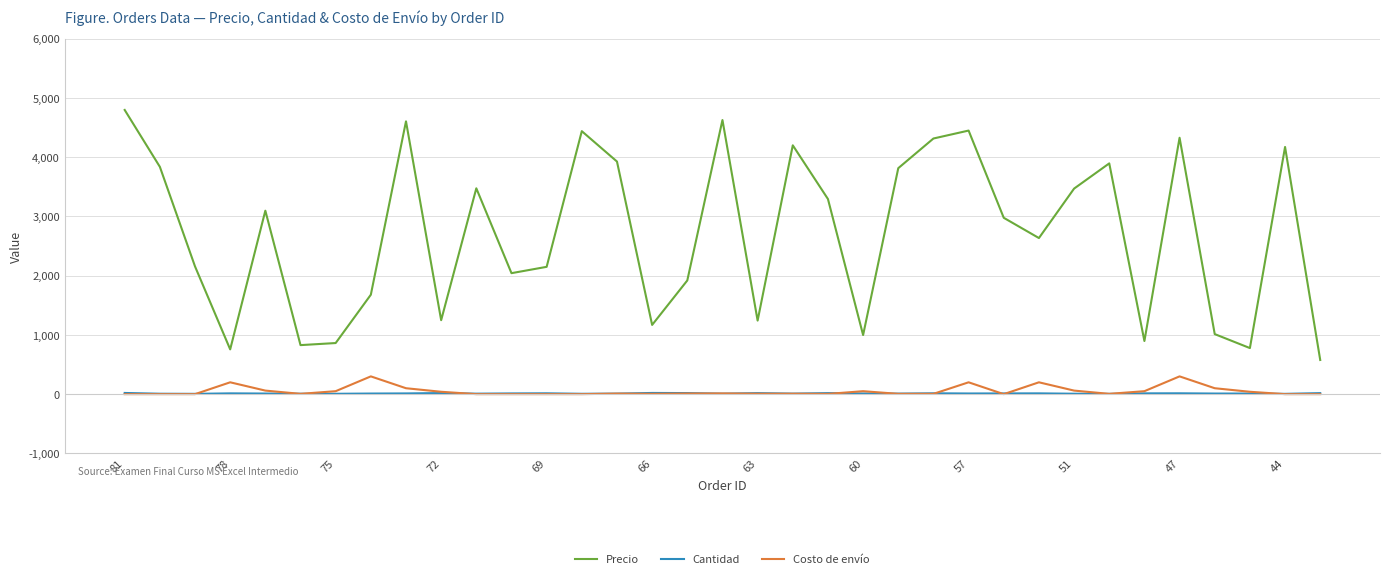

True or false: Costo de envío and Precio intersect in this chart.

False